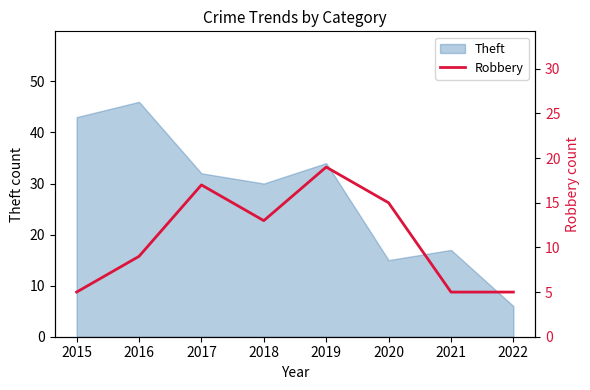

True or false: there are more than 0 points higher than both neighbors.

True